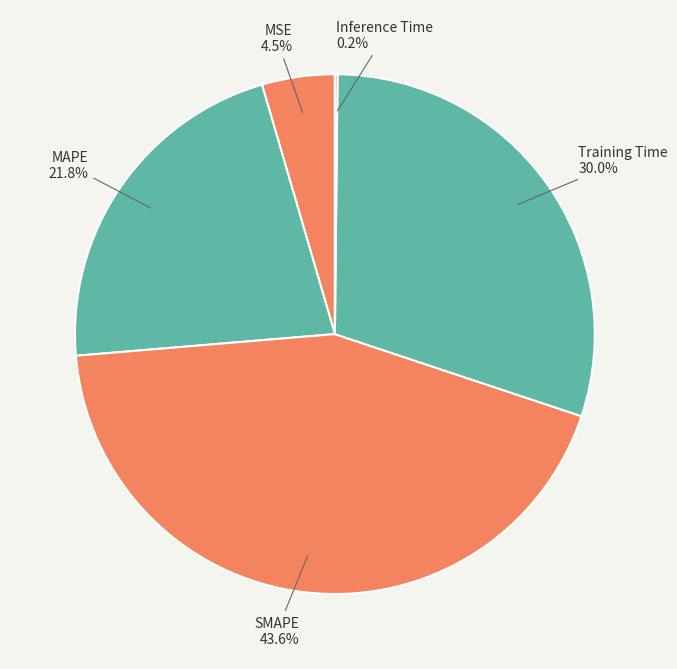

What is the largest slice in the pie chart?

SMAPE